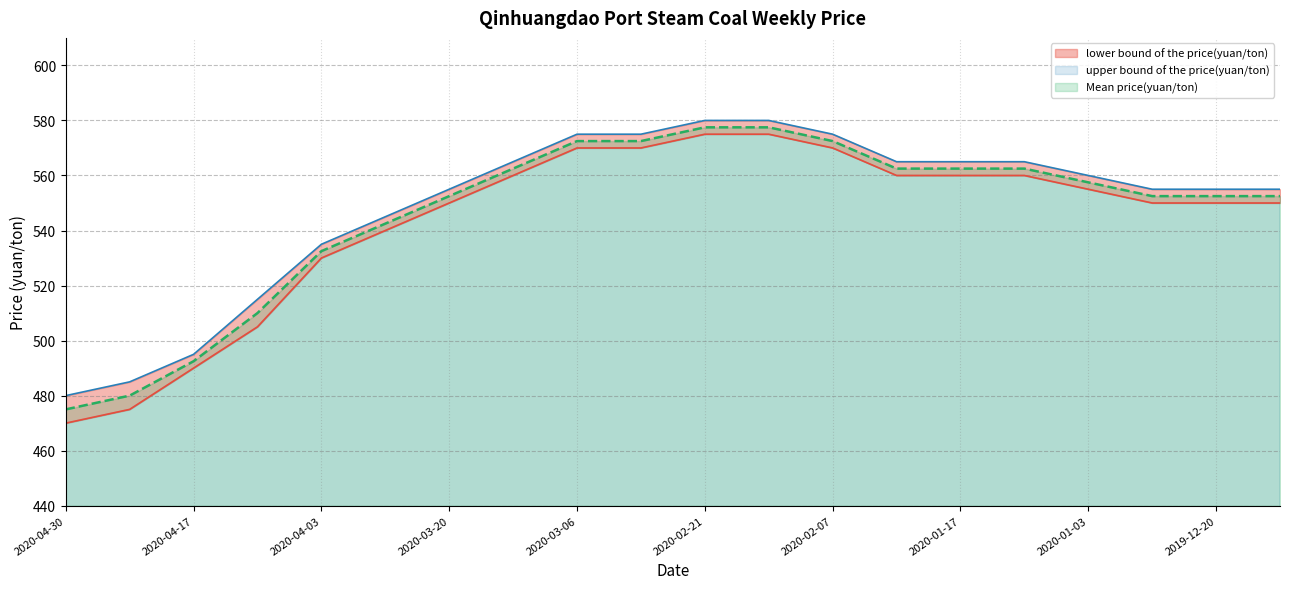

Reading left to right, list all the values displayed in this chart.

lower bound of the price(yuan/ton): 2020-04-30=470.0	2020-04-24=475.0	2020-04-17=490.0	2020-04-10=505.0	2020-04-03=530.0	2020-03-27=540.0	2020-03-20=550.0	2020-03-13=560.0	2020-03-06=570.0	2020-02-28=570.0	2020-02-21=575.0	2020-02-14=575.0	2020-02-07=570.0	2020-01-31=560.0	2020-01-17=560.0	2020-01-10=560.0	2020-01-03=555.0	2019-12-27=550.0	2019-12-20=550.0	2019-12-13=550.0
upper bound of the price(yuan/ton): 2020-04-30=480.0	2020-04-24=485.0	2020-04-17=495.0	2020-04-10=515.0	2020-04-03=535.0	2020-03-27=545.0	2020-03-20=555.0	2020-03-13=565.0	2020-03-06=575.0	2020-02-28=575.0	2020-02-21=580.0	2020-02-14=580.0	2020-02-07=575.0	2020-01-31=565.0	2020-01-17=565.0	2020-01-10=565.0	2020-01-03=560.0	2019-12-27=555.0	2019-12-20=555.0	2019-12-13=555.0
Mean price(yuan/ton): 2020-04-30=475.0	2020-04-24=480.0	2020-04-17=492.5	2020-04-10=510.0	2020-04-03=532.5	2020-03-27=542.5	2020-03-20=552.5	2020-03-13=562.5	2020-03-06=572.5	2020-02-28=572.5	2020-02-21=577.5	2020-02-14=577.5	2020-02-07=572.5	2020-01-31=562.5	2020-01-17=562.5	2020-01-10=562.5	2020-01-03=557.5	2019-12-27=552.5	2019-12-20=552.5	2019-12-13=552.5